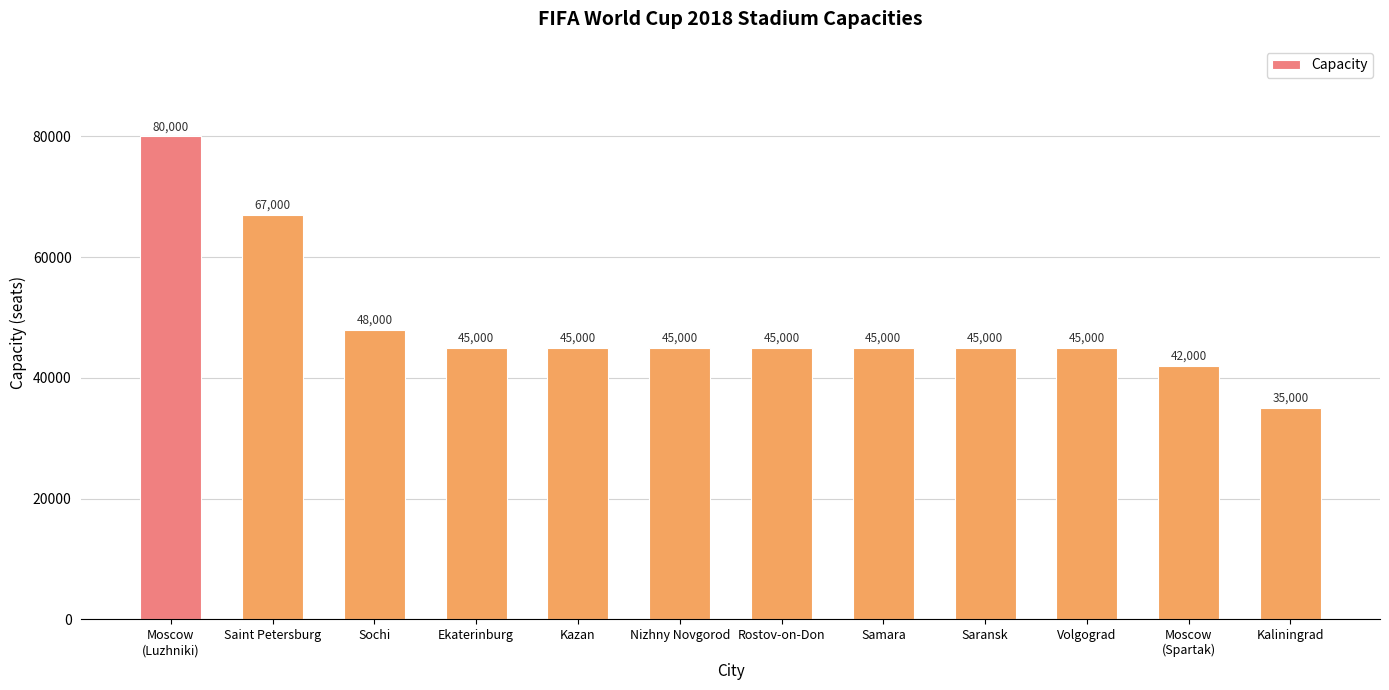

Where does the data first go above 45000?

Moscow
(Luzhniki)